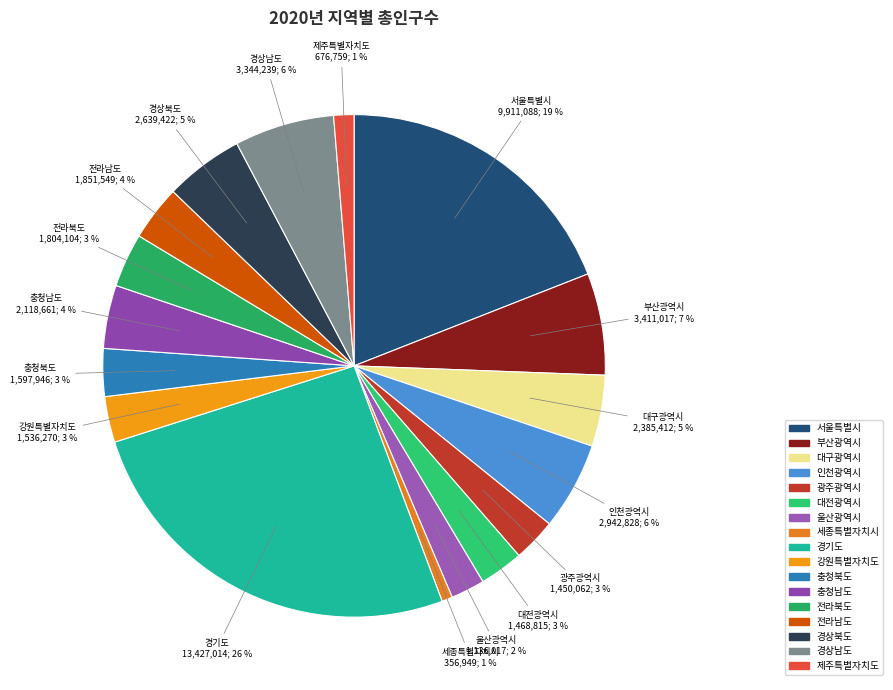

Is it true that 서울특별시 is 19% of the pie?

True